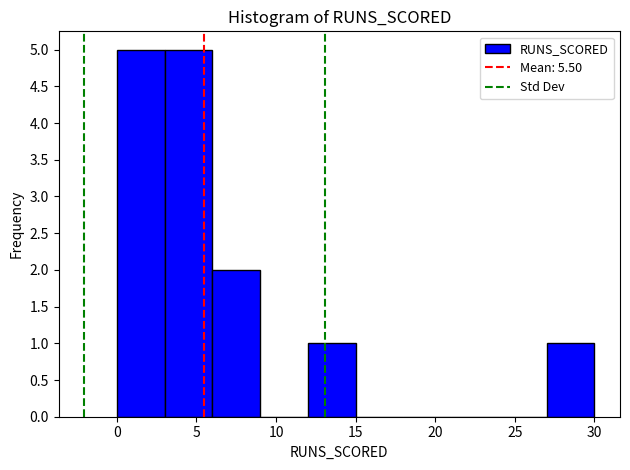

Reading left to right, list every bar in this chart as the range it spans on the x-axis followed by its height. The values are not printed on the chart, so give them approximately, as read against the axis.

0 to 3: 5
3 to 6: 5
6 to 9: 2
9 to 12: 0
12 to 15: 1
15 to 18: 0
18 to 21: 0
21 to 24: 0
24 to 27: 0
27 to 30: 1